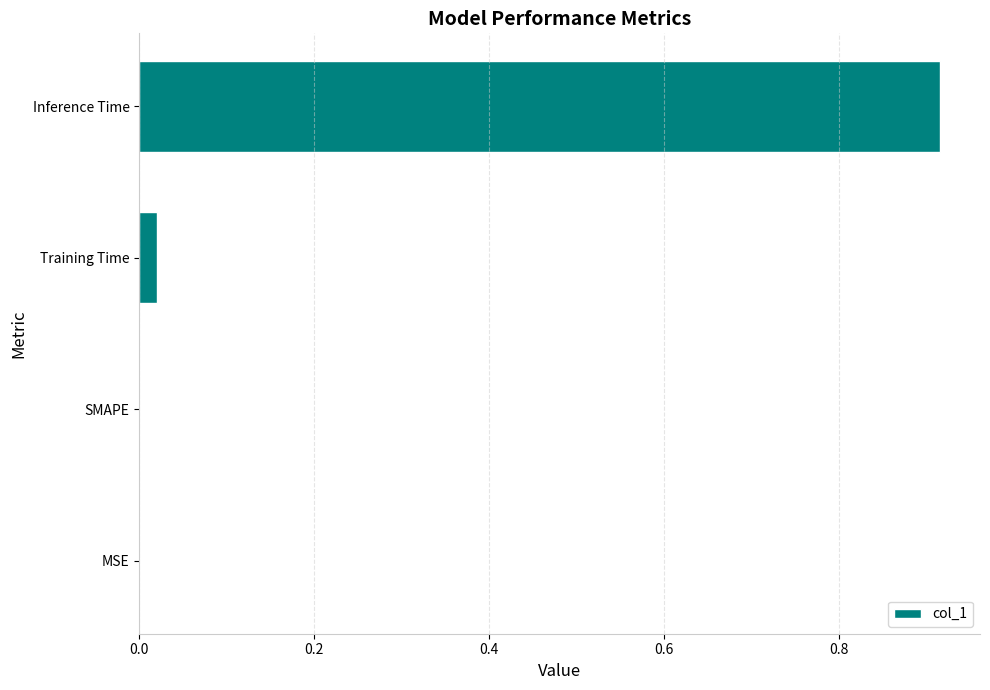

Is it true that the value at SMAPE is 0.6?

False